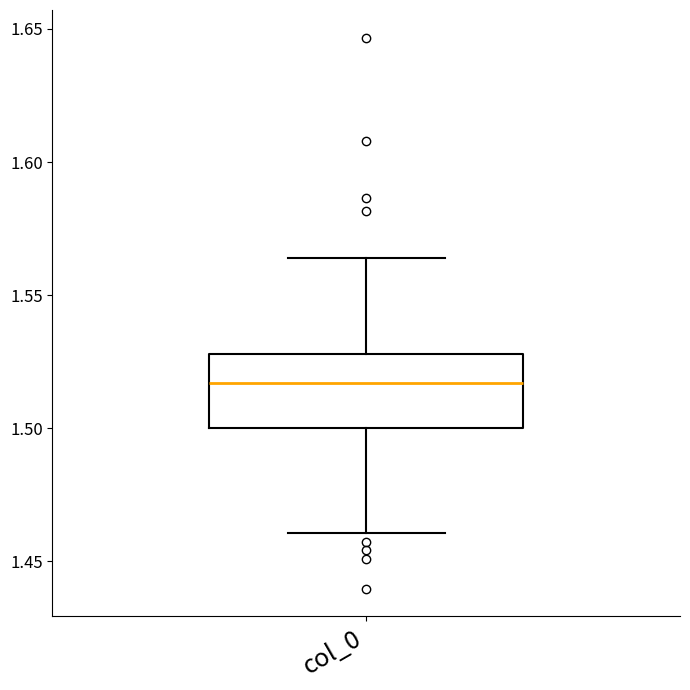

Transcribe this box plot: give where the median line is, the range the box spans, and where the two whiskers end, as read against the y-axis. The values are not printed on the chart, so give them approximately, as read against the axis.

median 1.515, box 1.500 to 1.530, whiskers 1.460 to 1.565